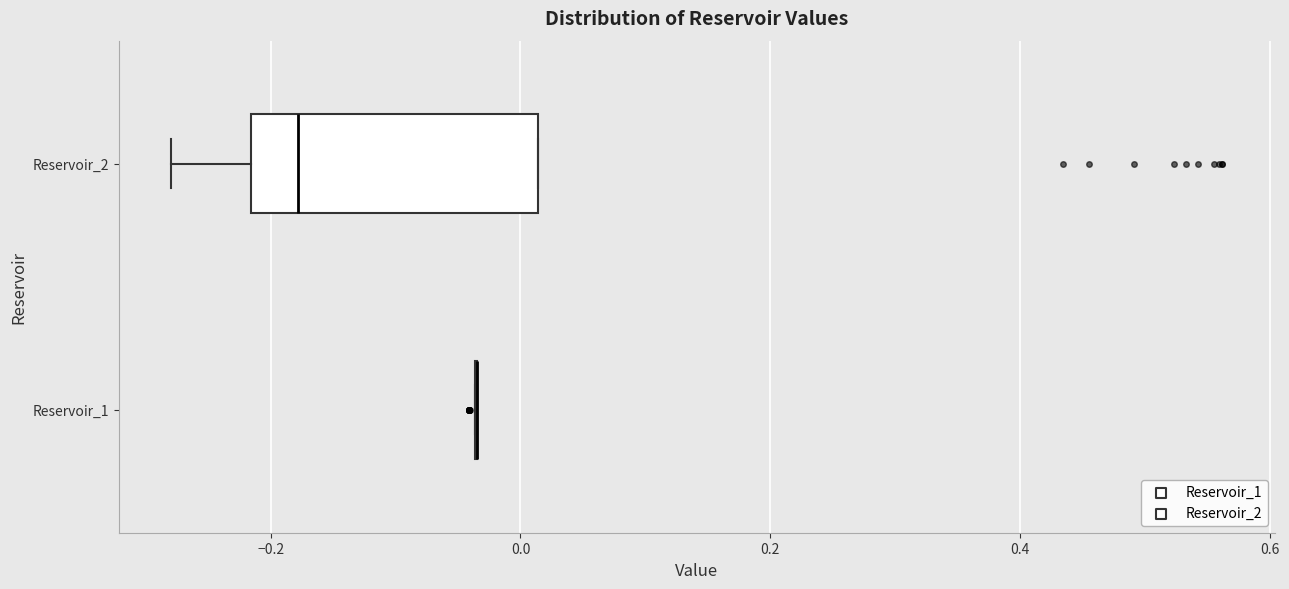

Reading bottom to top, read every box against the x-axis: the position of its median line, the range the box covers, and the ends of its whiskers. The values are not printed on the chart, so give them approximately, as read against the axis.

Reservoir_1: box collapsed to a line at -0.04, whiskers -0.04 to -0.04
Reservoir_2: median -0.18, box -0.22 to 0.02, whiskers -0.28 to 0.02